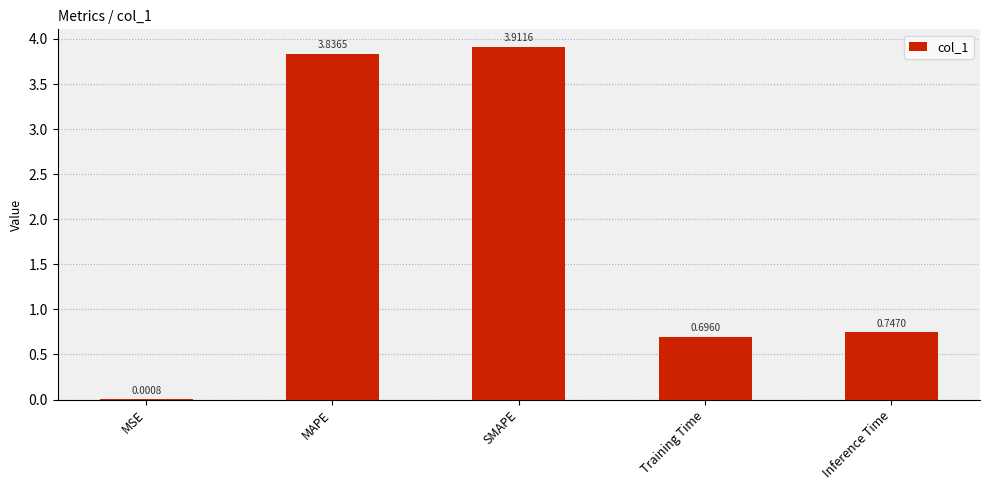

What is the sum of the values at Inference Time and MAPE?

4.6